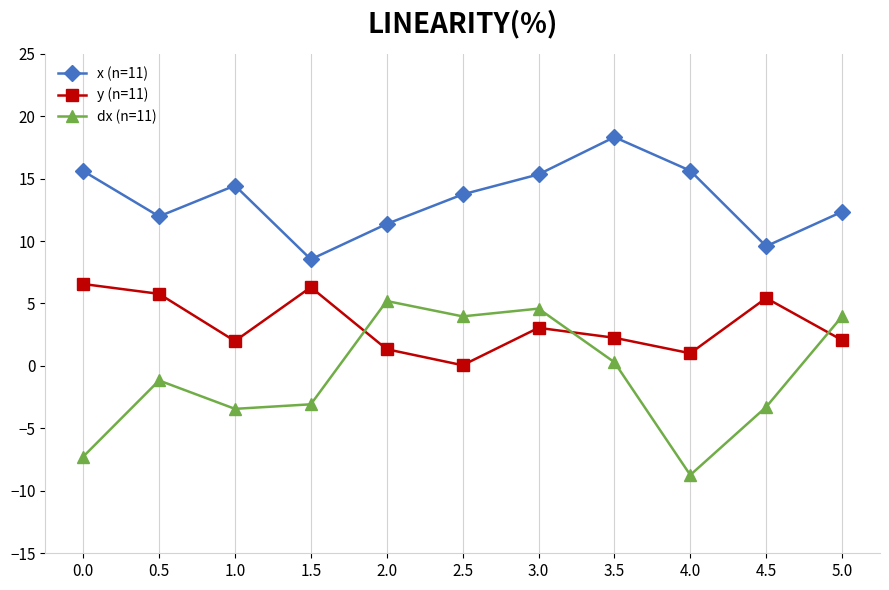

Rank the series at 0.5 from lowest to highest value.

dx (n=11), y (n=11), x (n=11)